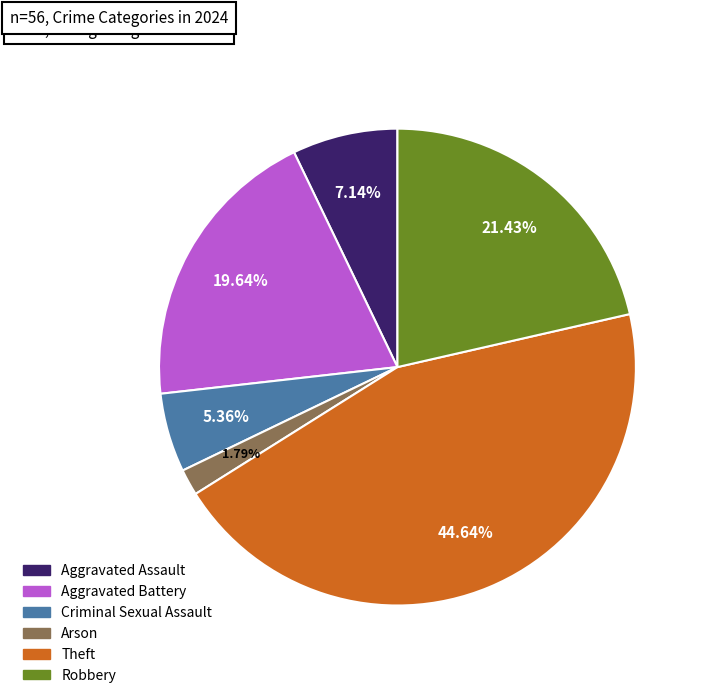

Does Theft represent more than half of the total?

No